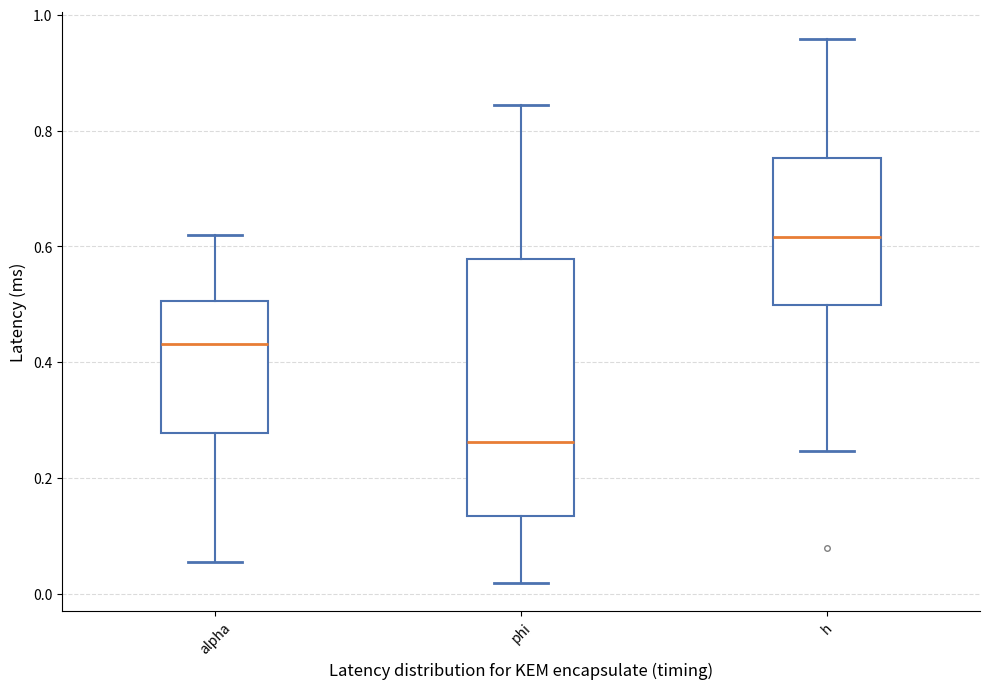

Comparing the boxes themselves (not the whiskers), which one is the tallest?

phi